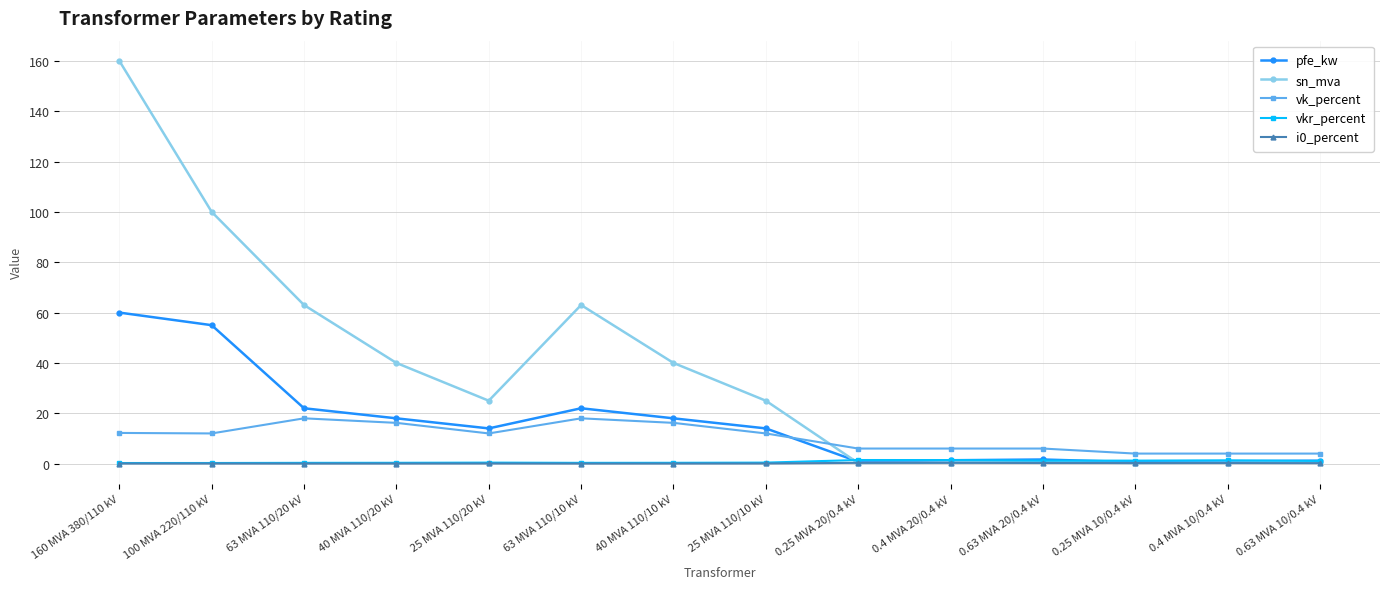

Where is the first local minimum for sn_mva?

25 MVA 110/20 kV